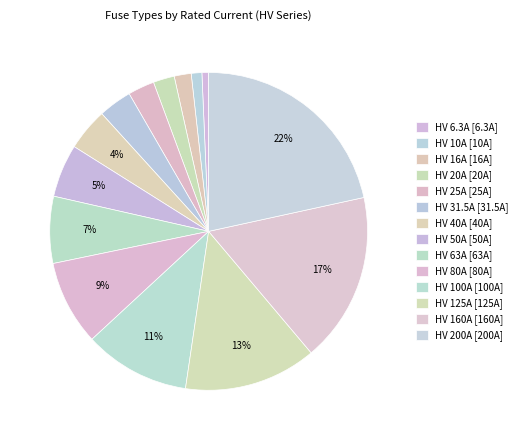

How many slices are in this pie chart?

14